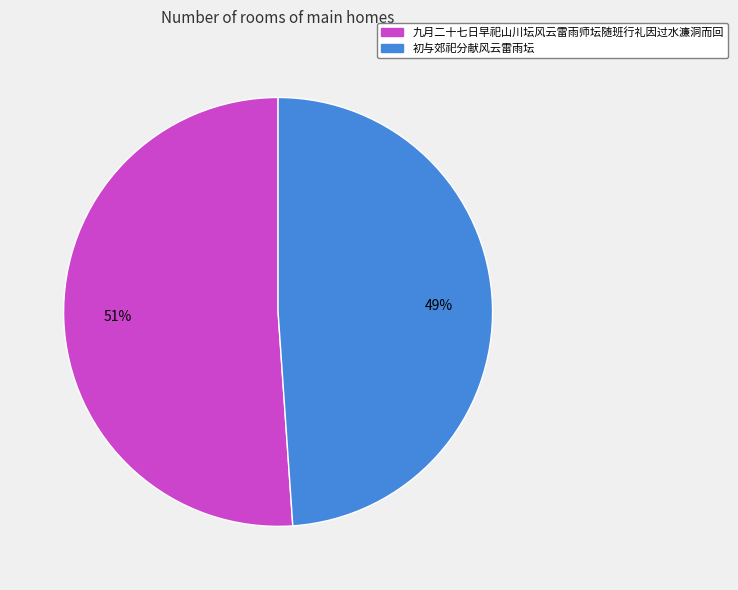

To the nearest percent, what is the difference between the largest and smallest slice percentages?

2%